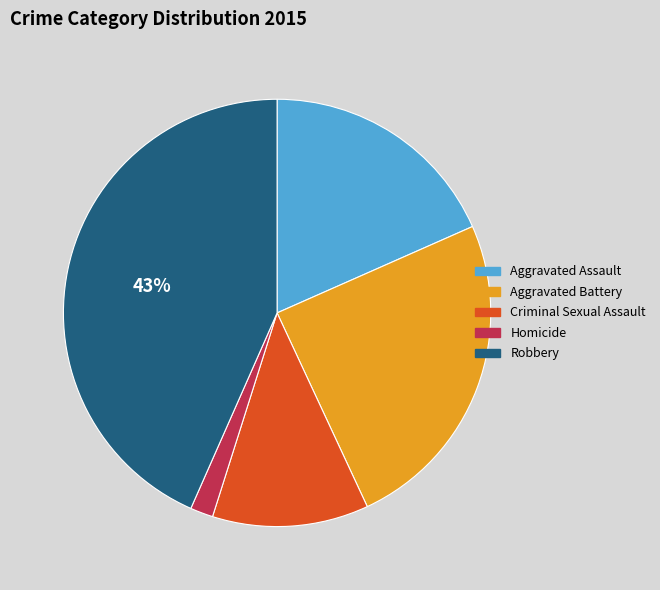

Between Aggravated Assault and Robbery, which is larger?

Robbery